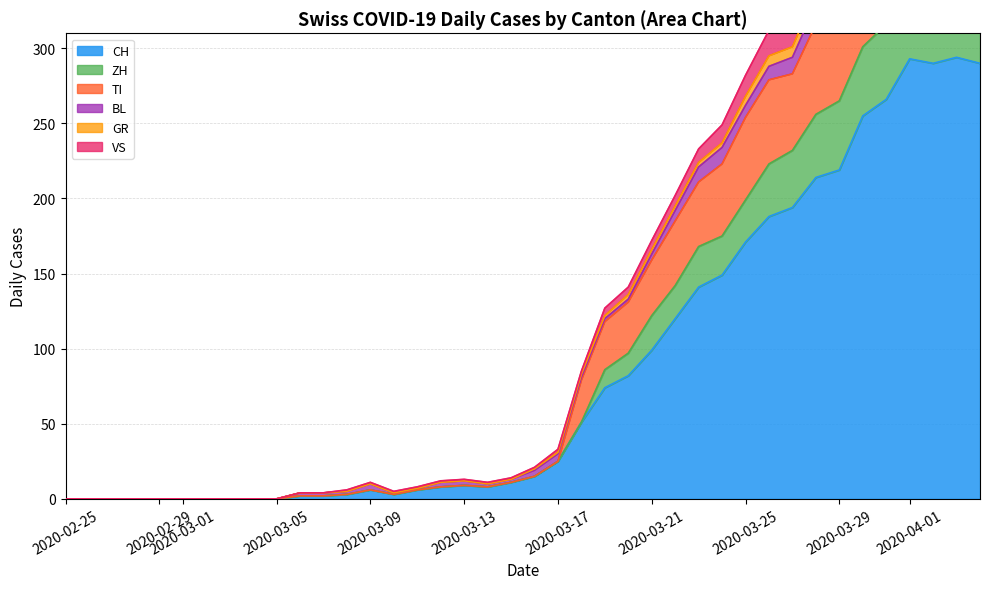

What is the difference between the second highest and minimum values in the GR series?

10